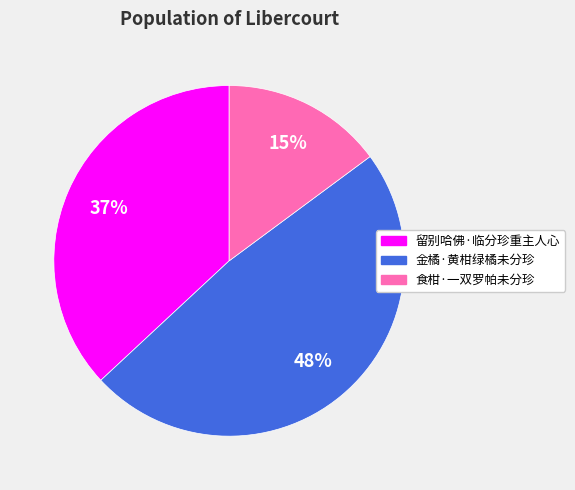

The 食柑·一双罗帕未分珍 slice represents 21% of the pie. True or false?

False